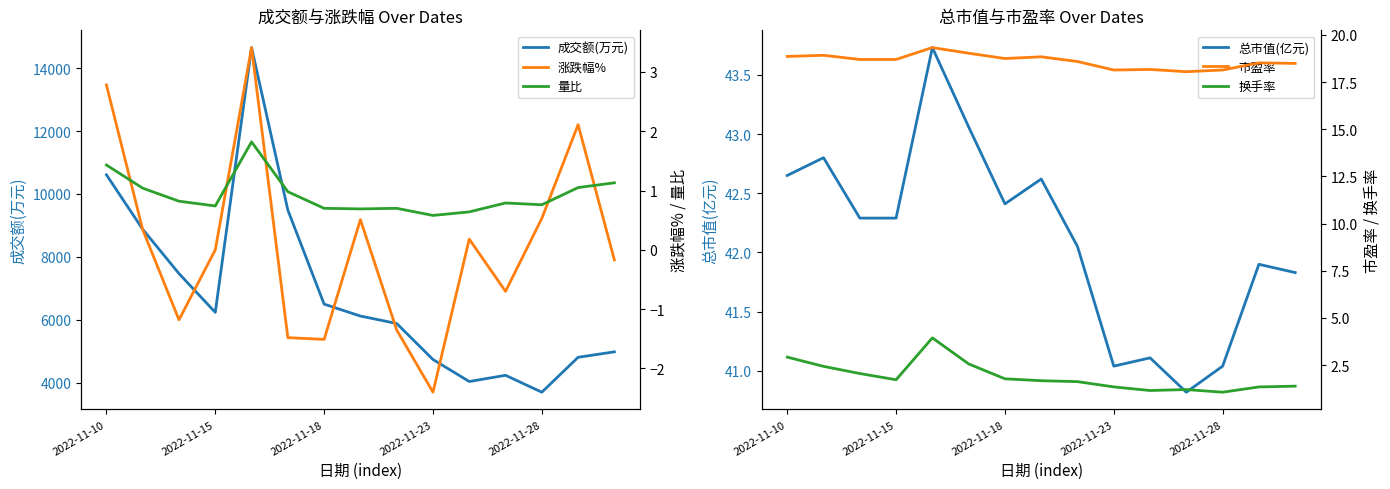

What is the minimum value shown in the chart?

-2.4